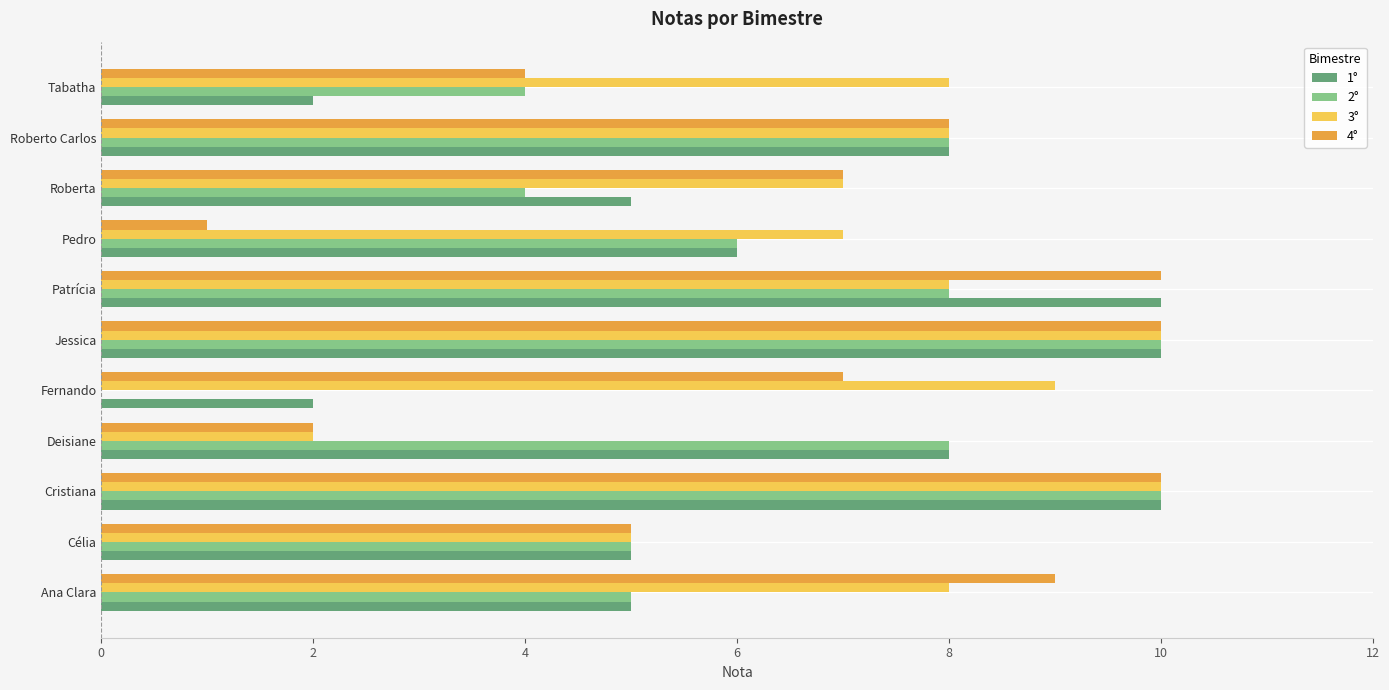

What is the sum of the 3° values at Patrícia and Cristiana?

18